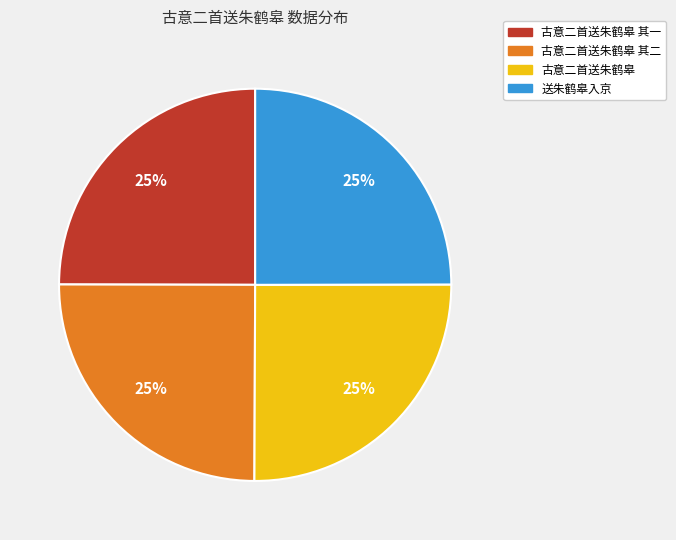

To the nearest percent, what is the average slice percentage?

25%